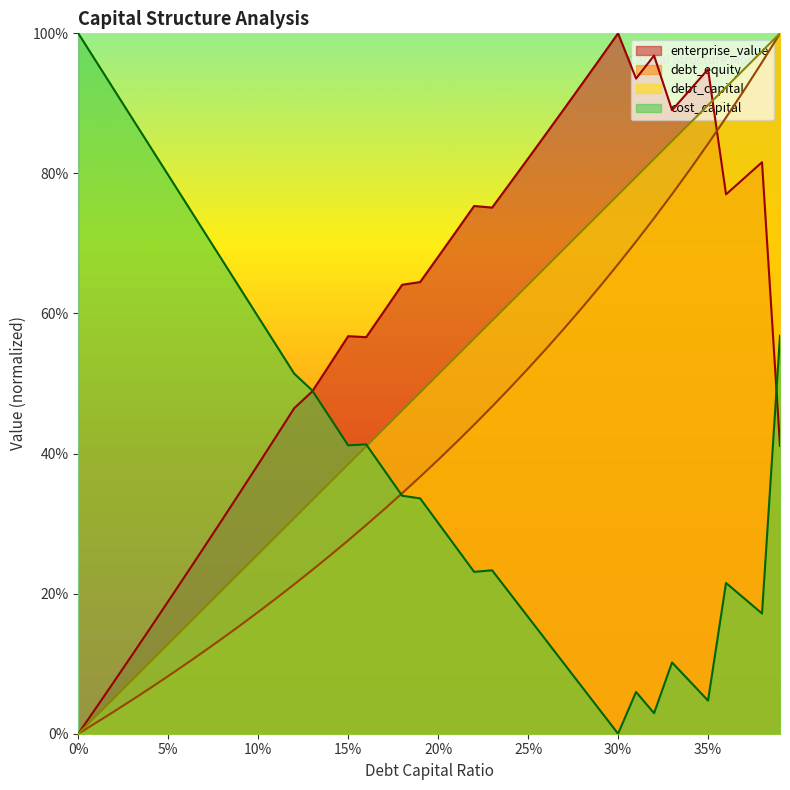

The value of debt_capital at 0.03 is 0.0. True or false?

False